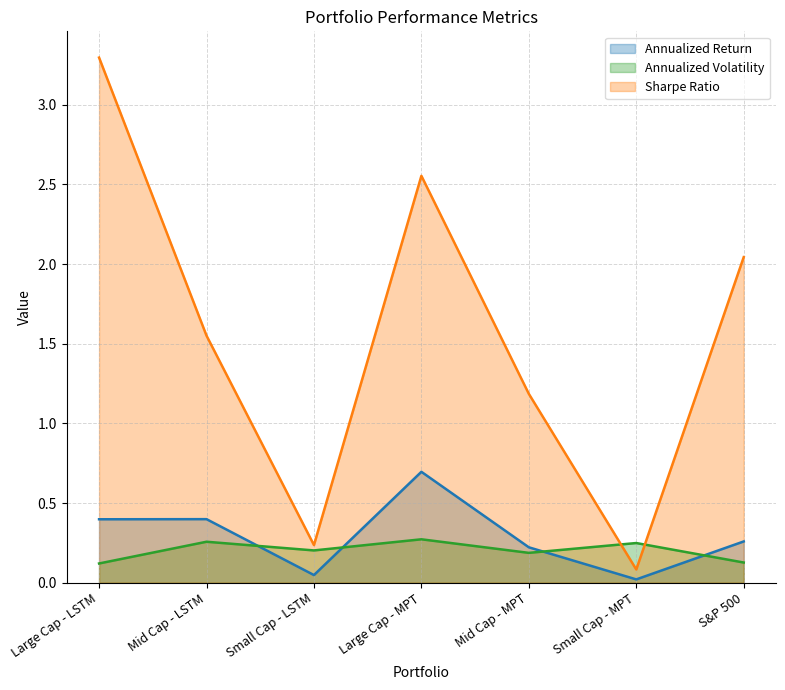

What is the maximum value shown in the chart?

3.3